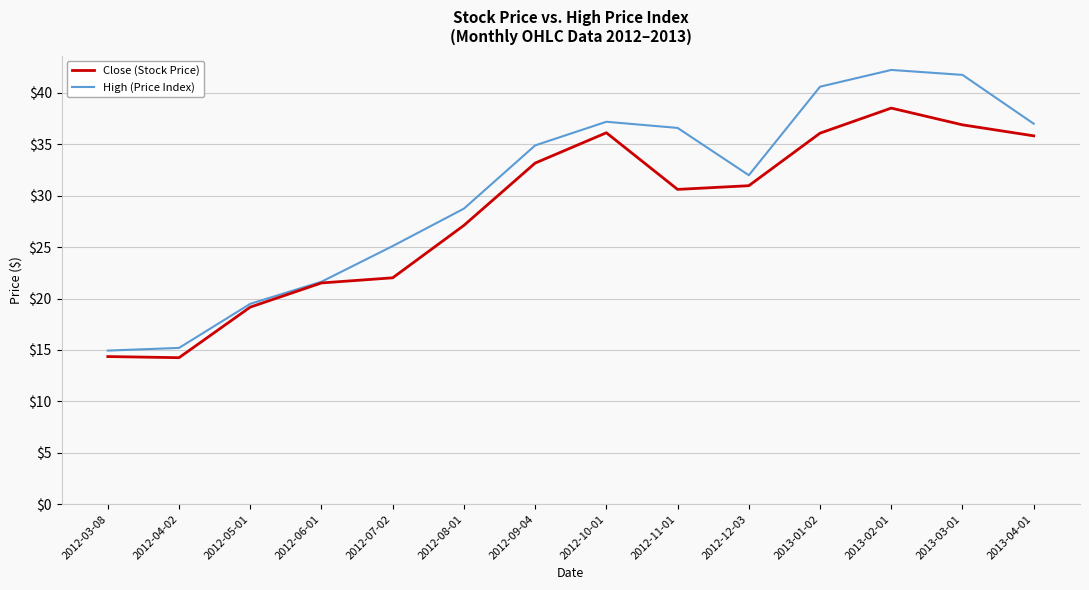

Is the value of High (Price Index) at 2012-07-02 greater than the value of Close (Stock Price) at 2012-05-01?

Yes